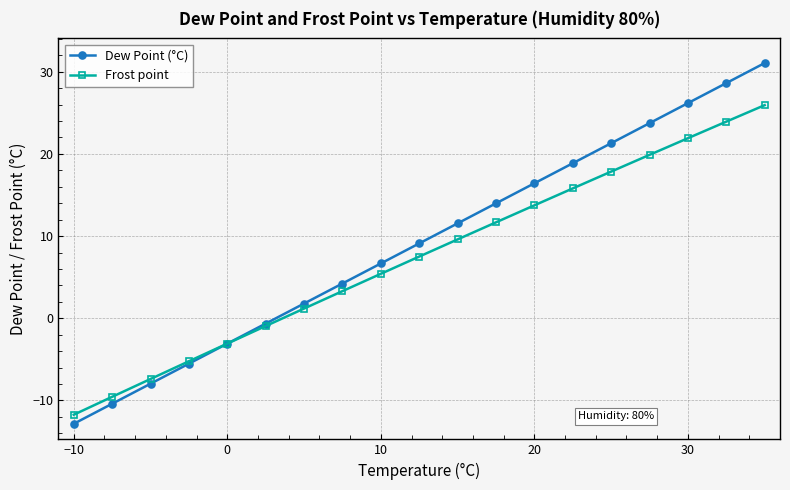

What is the value of the Dew Point (°C) point at the 5th from the left?

-3.1